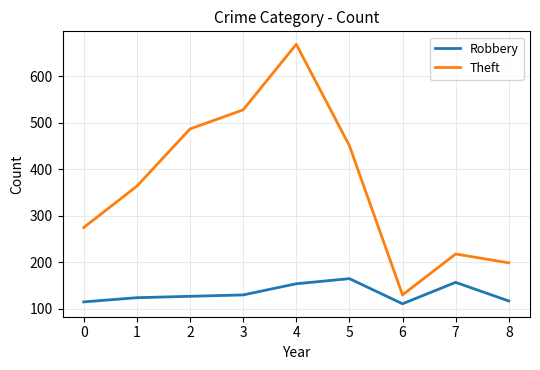

What is the smallest value displayed?

111